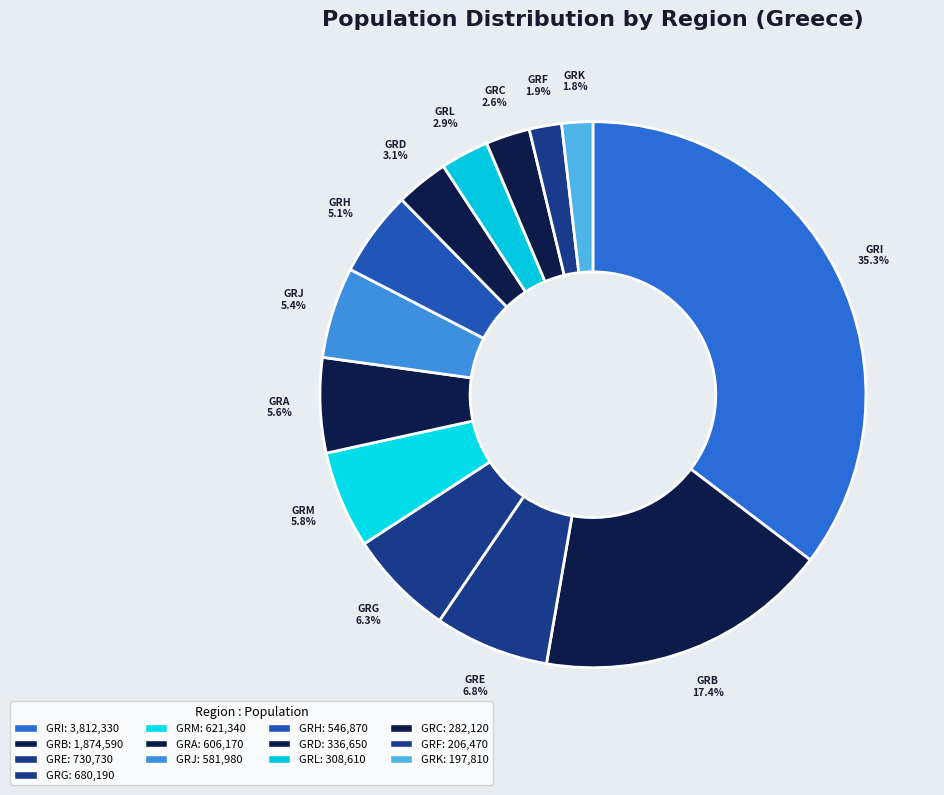

True or false: GRJ accounts for 5% of the total.

True